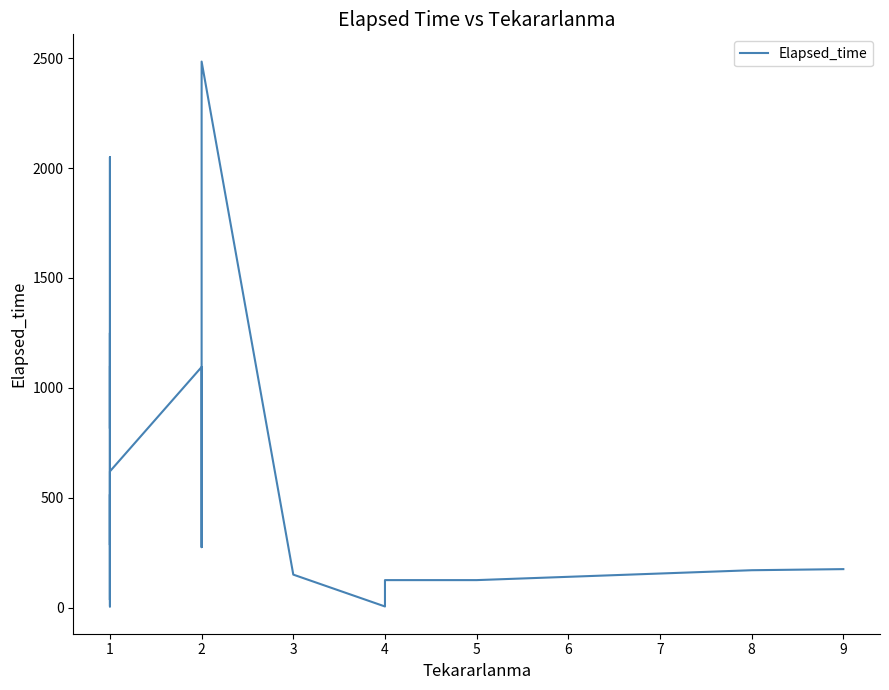

What is the difference between the maximum and minimum values?

2480